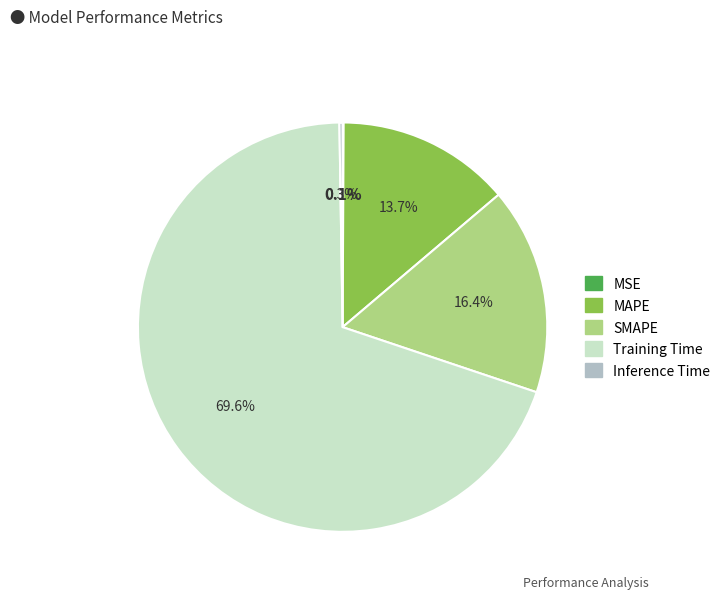

What percentage is NOT represented by SMAPE?

83.6%